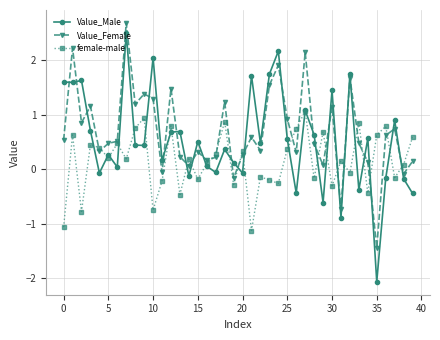

What is the smallest value displayed?

-2.1